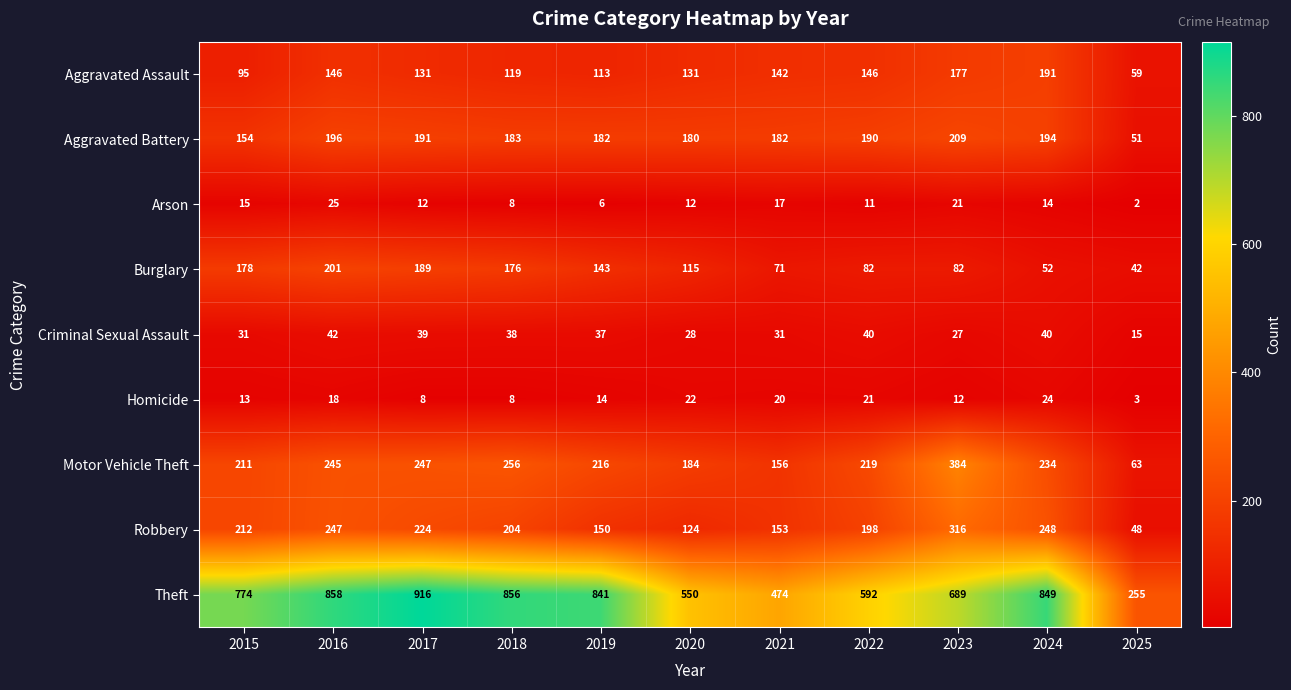

List the series in order of their peak value, highest first.

Theft, Motor Vehicle Theft, Robbery, Aggravated Battery, Burglary, Aggravated Assault, Criminal Sexual Assault, Arson, Homicide